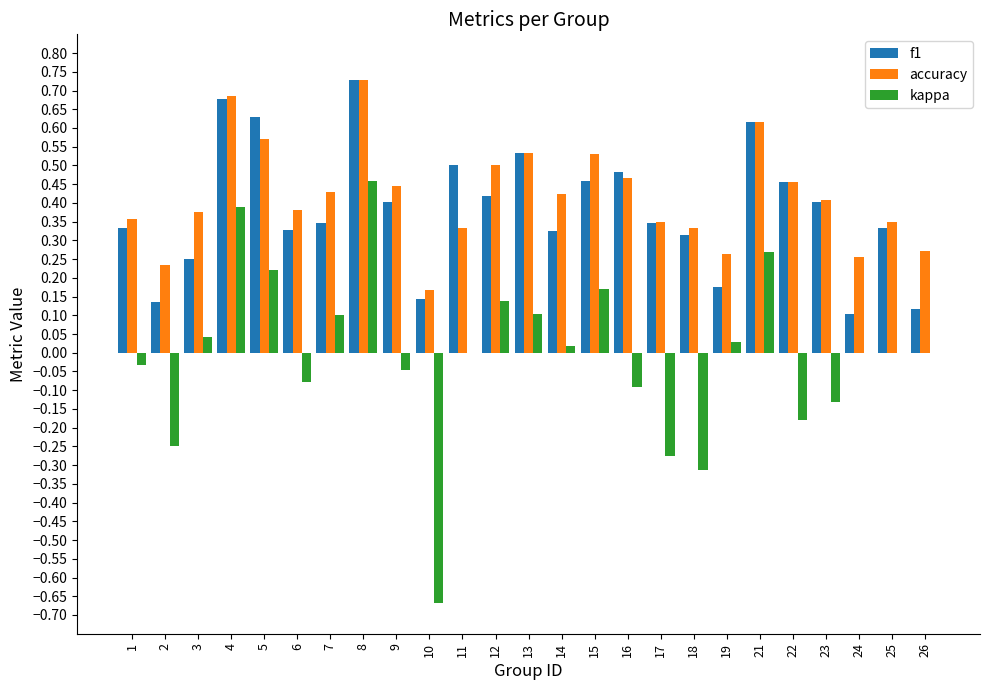

Is the value of accuracy at 9 greater than the value of f1 at 10?

Yes